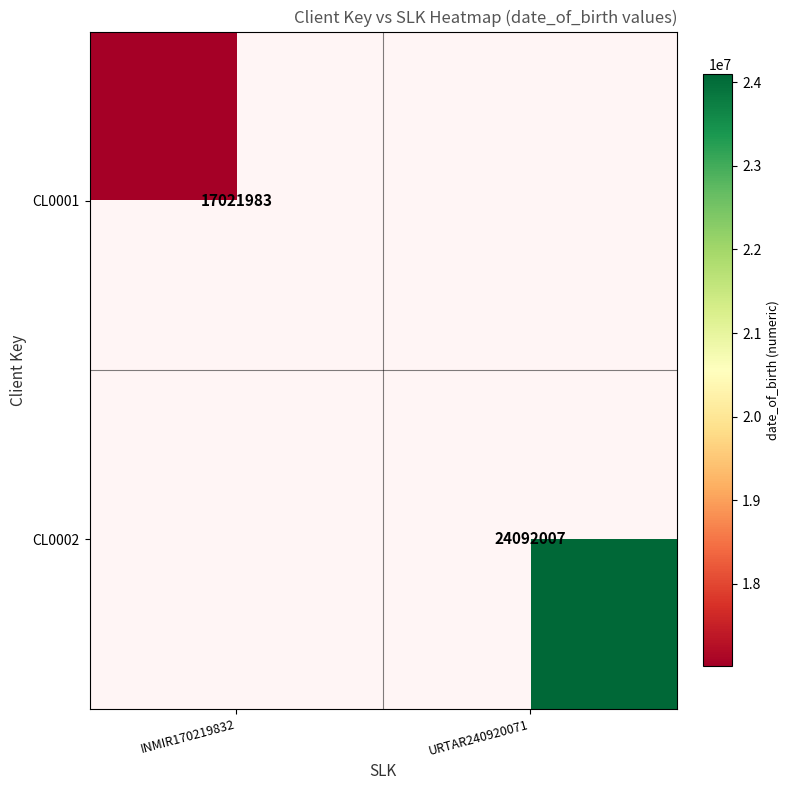

Is the value of CL0002 at URTAR240920071 greater than the value of CL0001 at INMIR170219832?

Yes